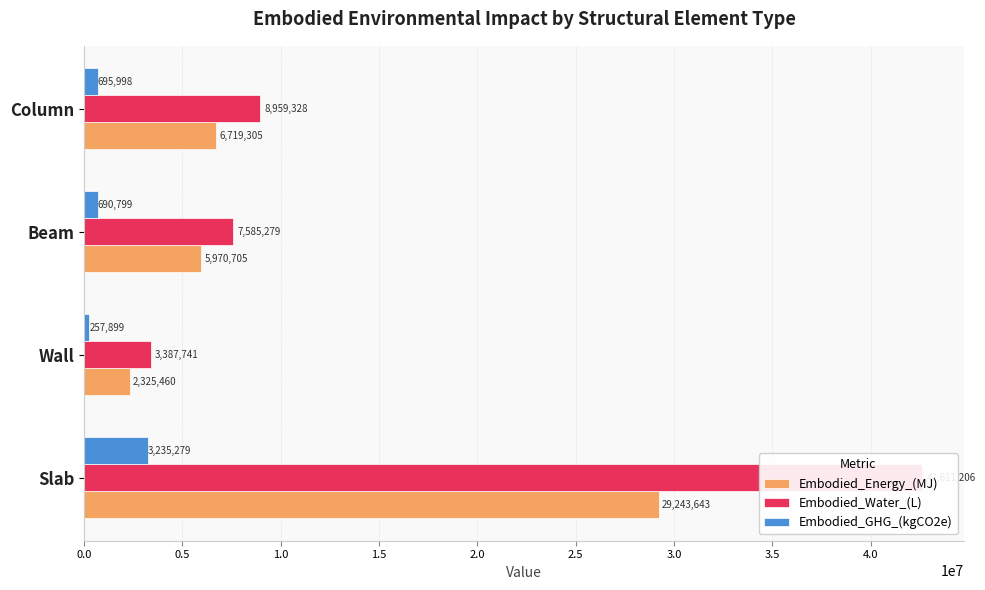

What is the minimum value for Embodied_Energy_(MJ)?

2325460.3